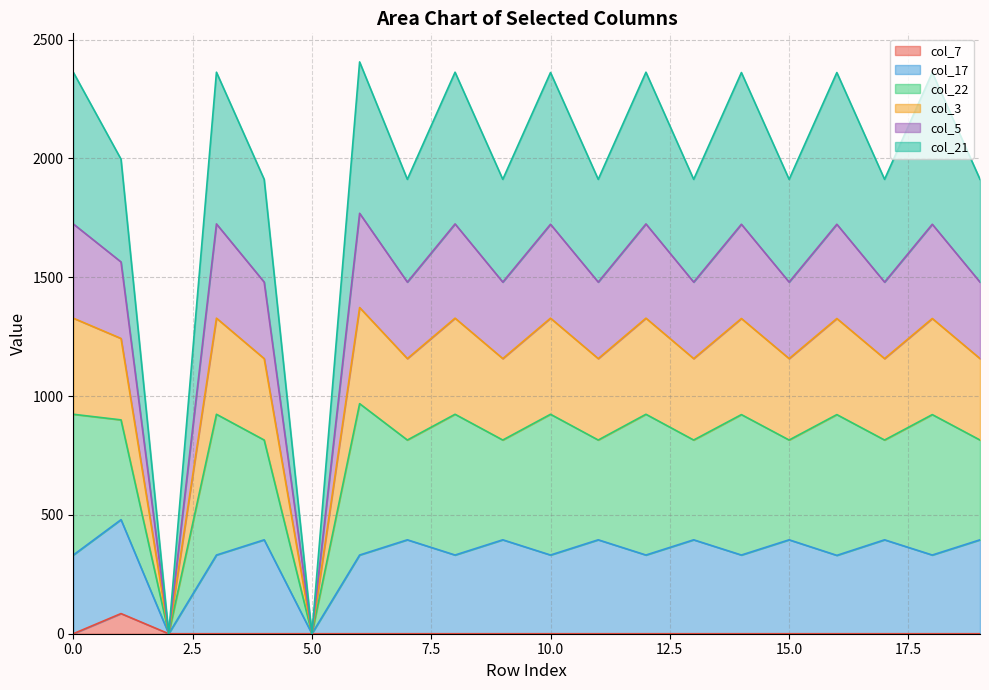

What are all the series names shown in the legend?

col_7, col_17, col_22, col_3, col_5, col_21